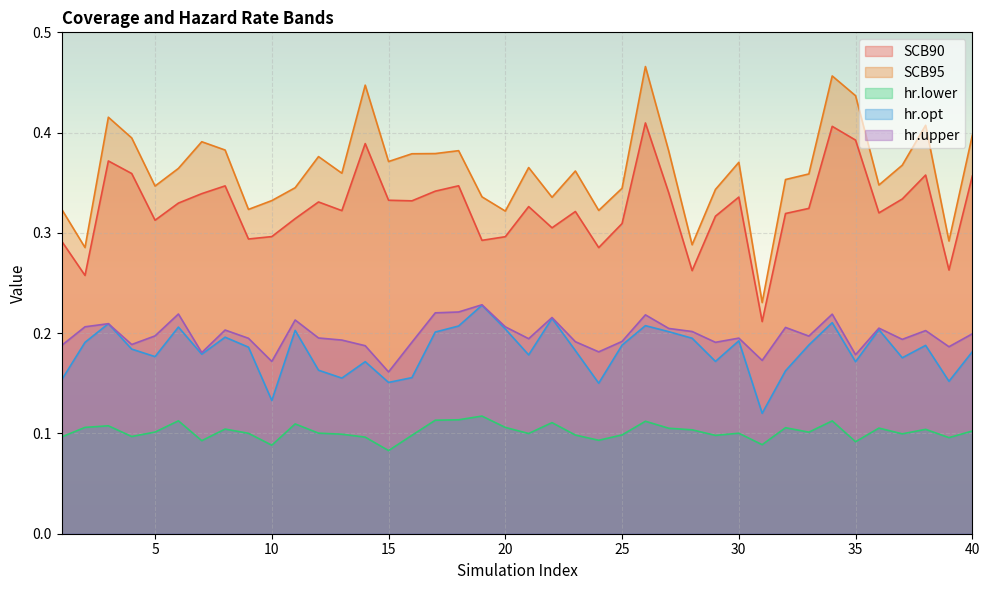

True or false: SCB95 has a value of 0.3 at 1.

True